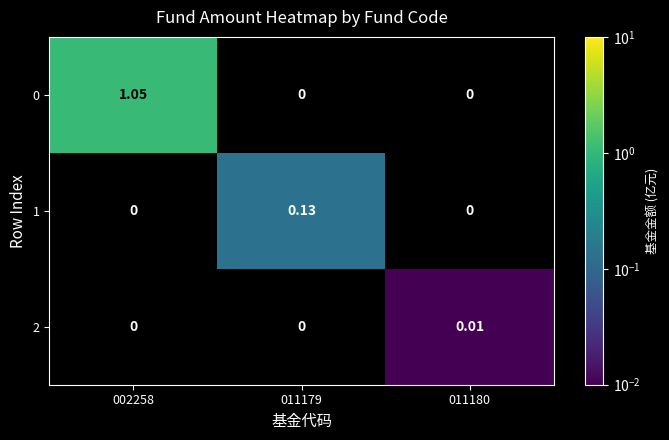

Is the value of 0 at 002258 greater than the value of 2 at 011180?

Yes